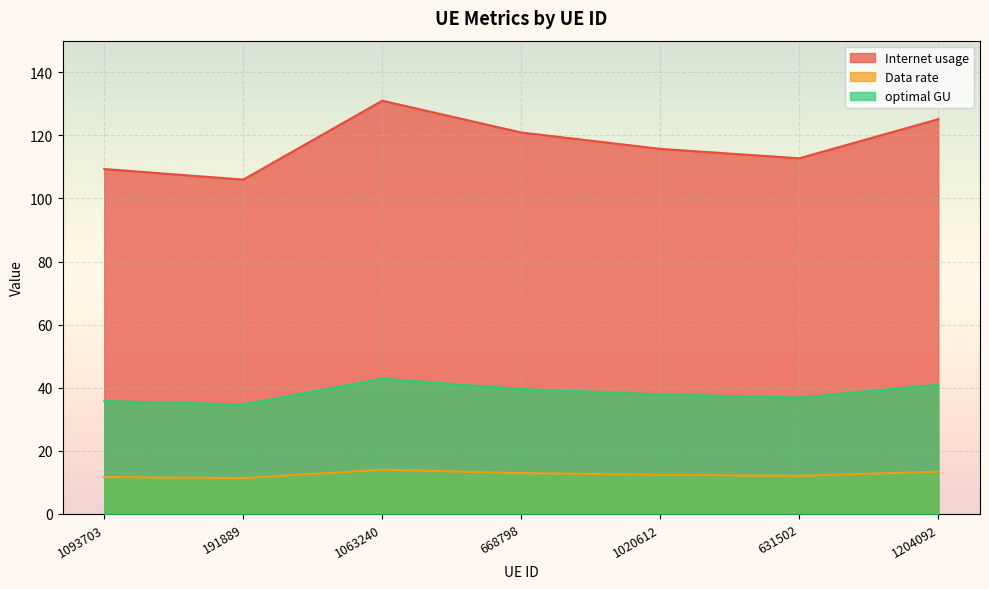

What is the value of the Internet usage point at the 5th from the left?

115.7